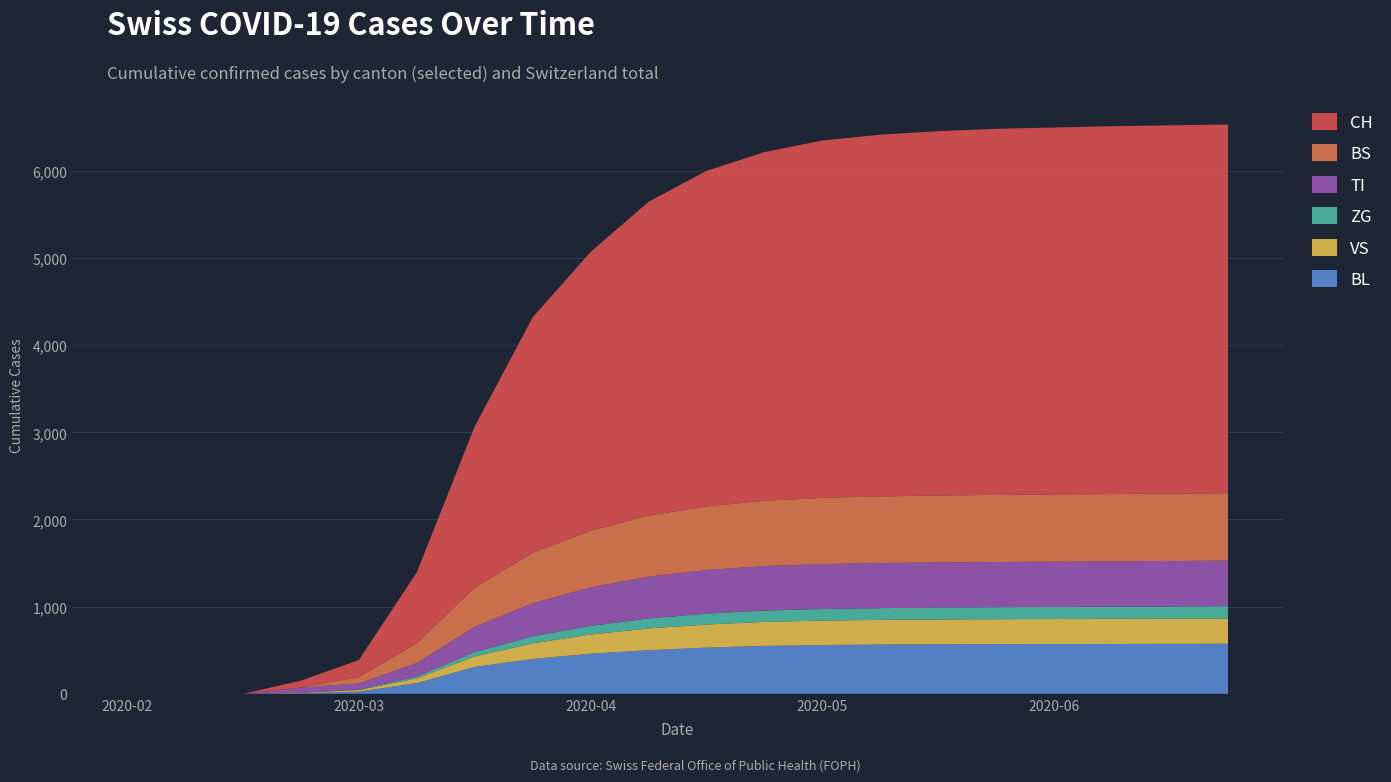

Reading left to right, what are all the values shown in this chart?

BL: 2020-02-25=0	2020-03-01=0	2020-03-08=0	2020-03-15=5	2020-03-22=25	2020-03-29=123	2020-04-05=309	2020-04-12=400	2020-04-19=460	2020-04-26=500	2020-05-03=530	2020-05-10=550	2020-05-17=560	2020-05-24=565	2020-05-31=568	2020-06-07=570	2020-06-14=571	2020-06-21=572	2020-06-28=573	2020-07-05=574
VS: 2020-02-25=0	2020-03-01=0	2020-03-08=0	2020-03-15=6	2020-03-22=19	2020-03-29=54	2020-04-05=120	2020-04-12=180	2020-04-19=220	2020-04-26=250	2020-05-03=265	2020-05-10=275	2020-05-17=280	2020-05-24=283	2020-05-31=285	2020-06-07=286	2020-06-14=287	2020-06-21=288	2020-06-28=289	2020-07-05=290
ZG: 2020-02-25=0	2020-03-01=0	2020-03-08=0	2020-03-15=0	2020-03-22=5	2020-03-29=21	2020-04-05=50	2020-04-12=80	2020-04-19=100	2020-04-26=115	2020-05-03=125	2020-05-10=130	2020-05-17=133	2020-05-24=135	2020-05-31=136	2020-06-07=137	2020-06-14=138	2020-06-21=139	2020-06-28=140	2020-07-05=141
TI: 2020-02-25=0	2020-03-01=0	2020-03-08=0	2020-03-15=61	2020-03-22=70	2020-03-29=155	2020-04-05=290	2020-04-12=380	2020-04-19=440	2020-04-26=480	2020-05-03=500	2020-05-10=510	2020-05-17=515	2020-05-24=517	2020-05-31=518	2020-06-07=519	2020-06-14=520	2020-06-21=521	2020-06-28=522	2020-07-05=523
BS: 2020-02-25=0	2020-03-01=0	2020-03-08=0	2020-03-15=0	2020-03-22=73	2020-03-29=228	2020-04-05=450	2020-04-12=580	2020-04-19=650	2020-04-26=700	2020-05-03=730	2020-05-10=750	2020-05-17=760	2020-05-24=765	2020-05-31=768	2020-06-07=770	2020-06-14=771	2020-06-21=772	2020-06-28=773	2020-07-05=774
CH: 2020-02-25=0	2020-03-01=0	2020-03-08=0	2020-03-15=79	2020-03-22=196	2020-03-29=814	2020-04-05=1850	2020-04-12=2700	2020-04-19=3200	2020-04-26=3600	2020-05-03=3850	2020-05-10=4000	2020-05-17=4100	2020-05-24=4150	2020-05-31=4180	2020-06-07=4200	2020-06-14=4210	2020-06-21=4220	2020-06-28=4225	2020-07-05=4230